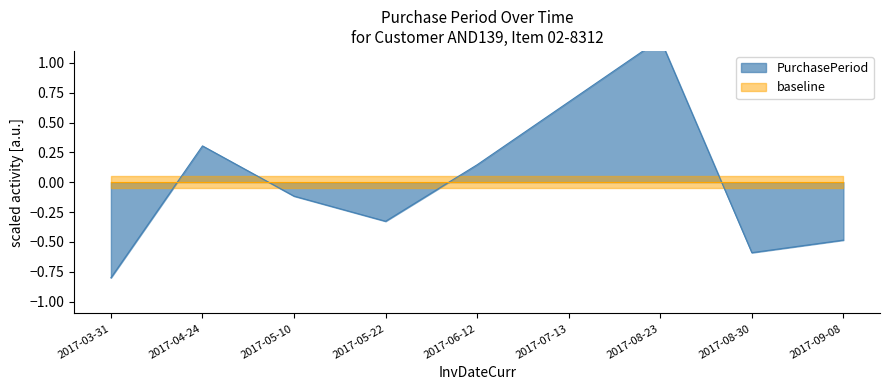

What is the greatest value displayed?

1.2